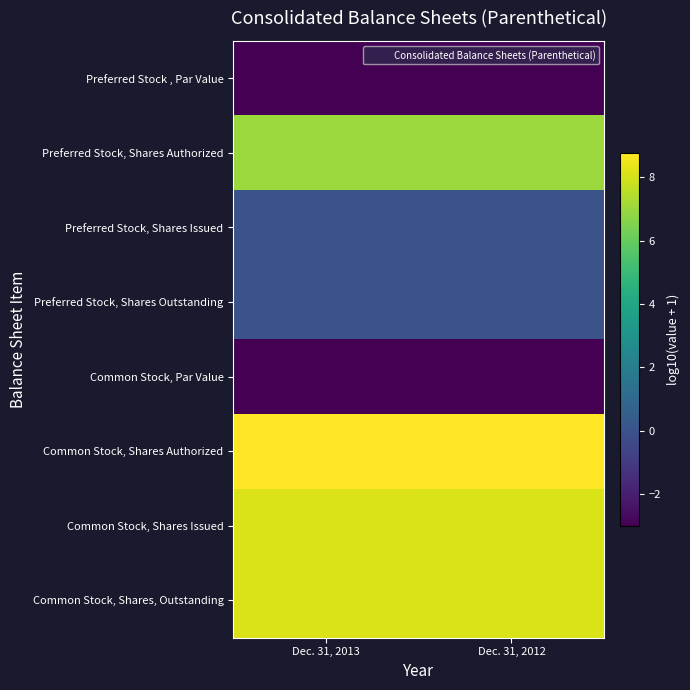

Which series has the largest total across all categories?

Common Stock, Shares Authorized